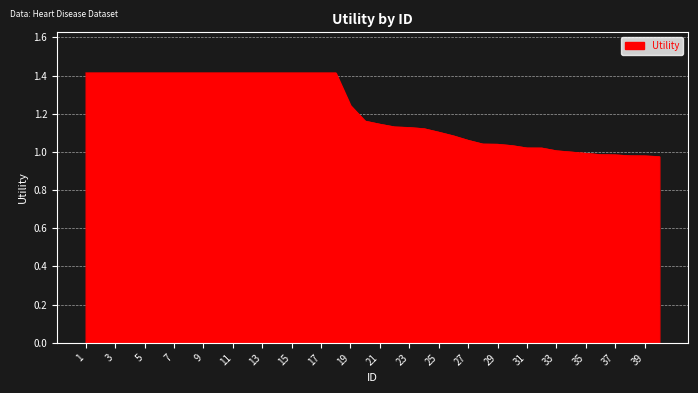

What is the difference between the maximum and minimum values?

0.4